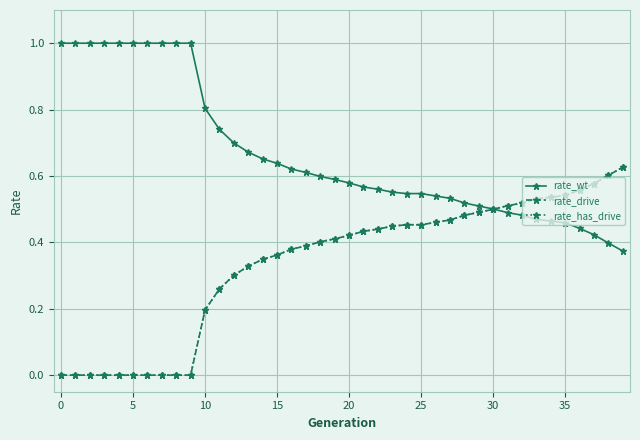

Where is rate_wt nearest to the value 0?

39